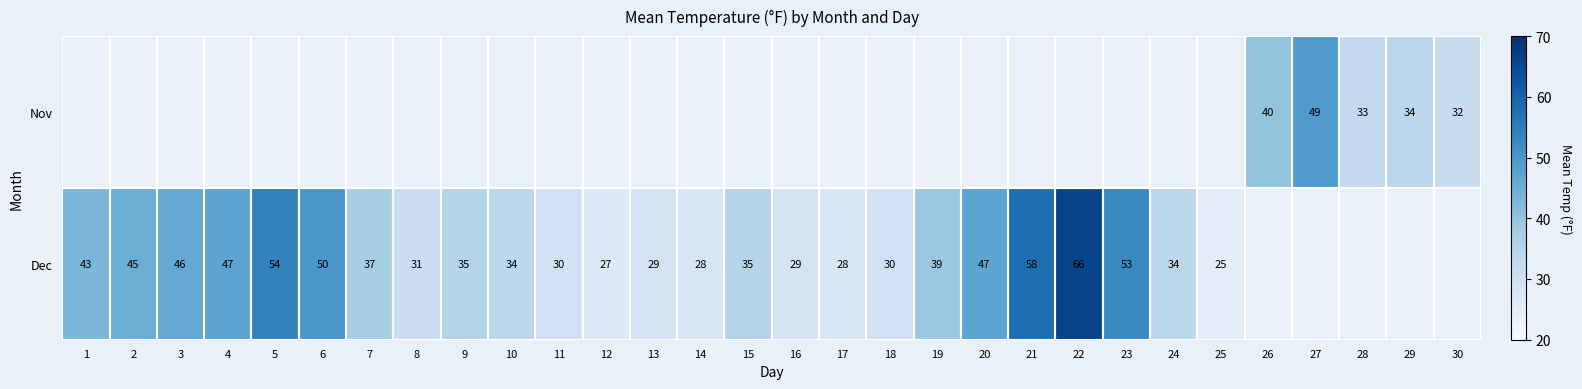

Is it true that Dec equals 34 at 10?

True